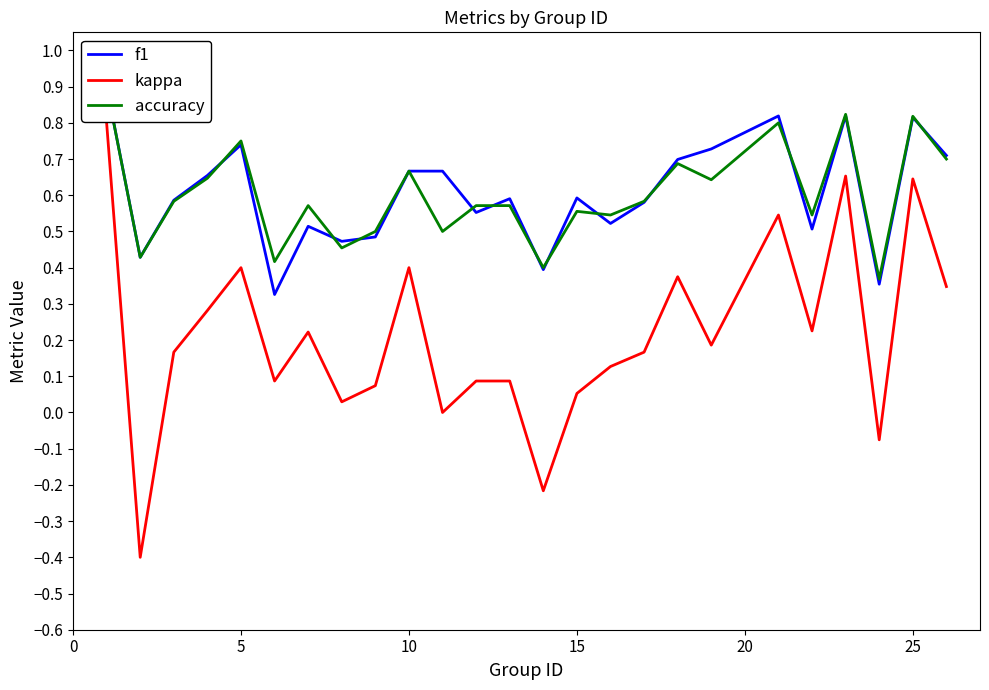

True or false: kappa has a value of 0.4 at 10.

True